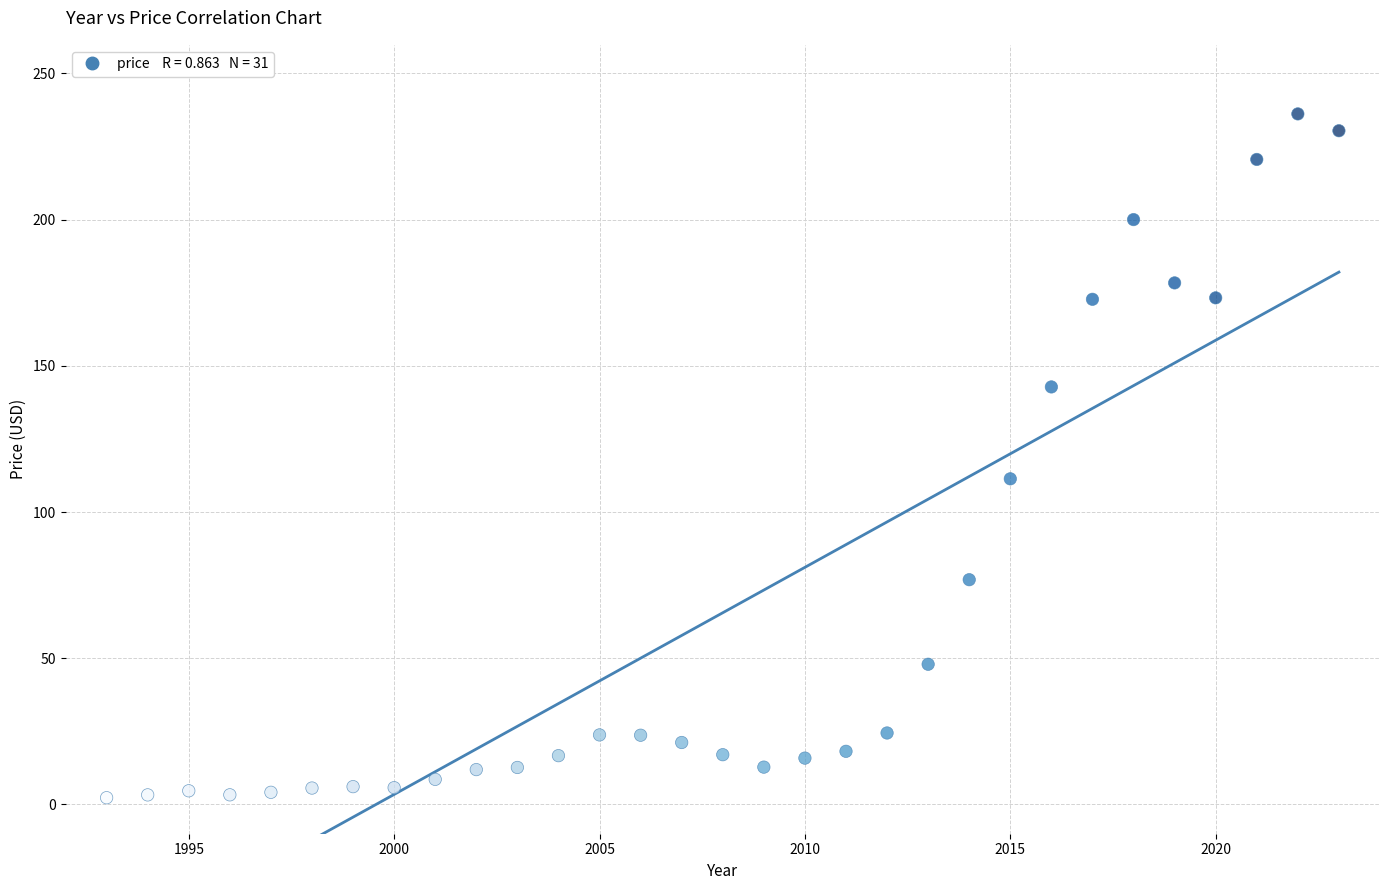

What Y value in the scatter plot is closest to 119?

111.4